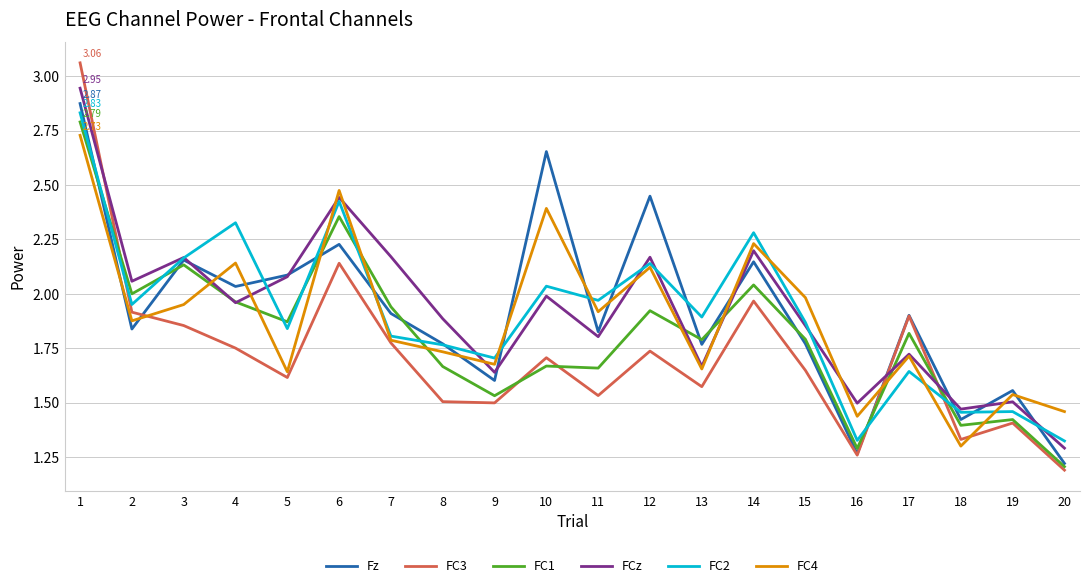

Is the value of Fz at 10 greater than the value of FC2 at 7?

Yes